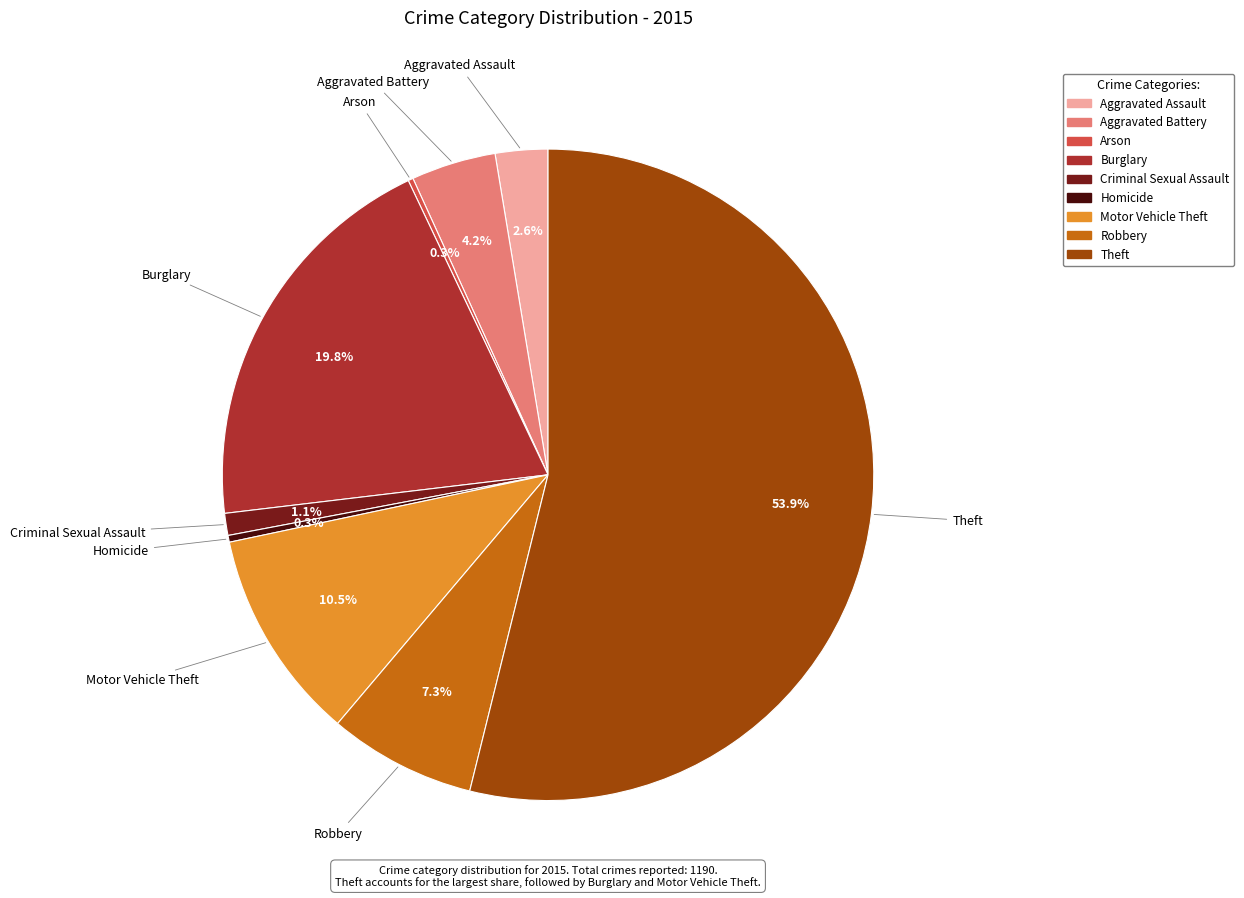

Is the sum of Theft and Motor Vehicle Theft greater than half?

Yes